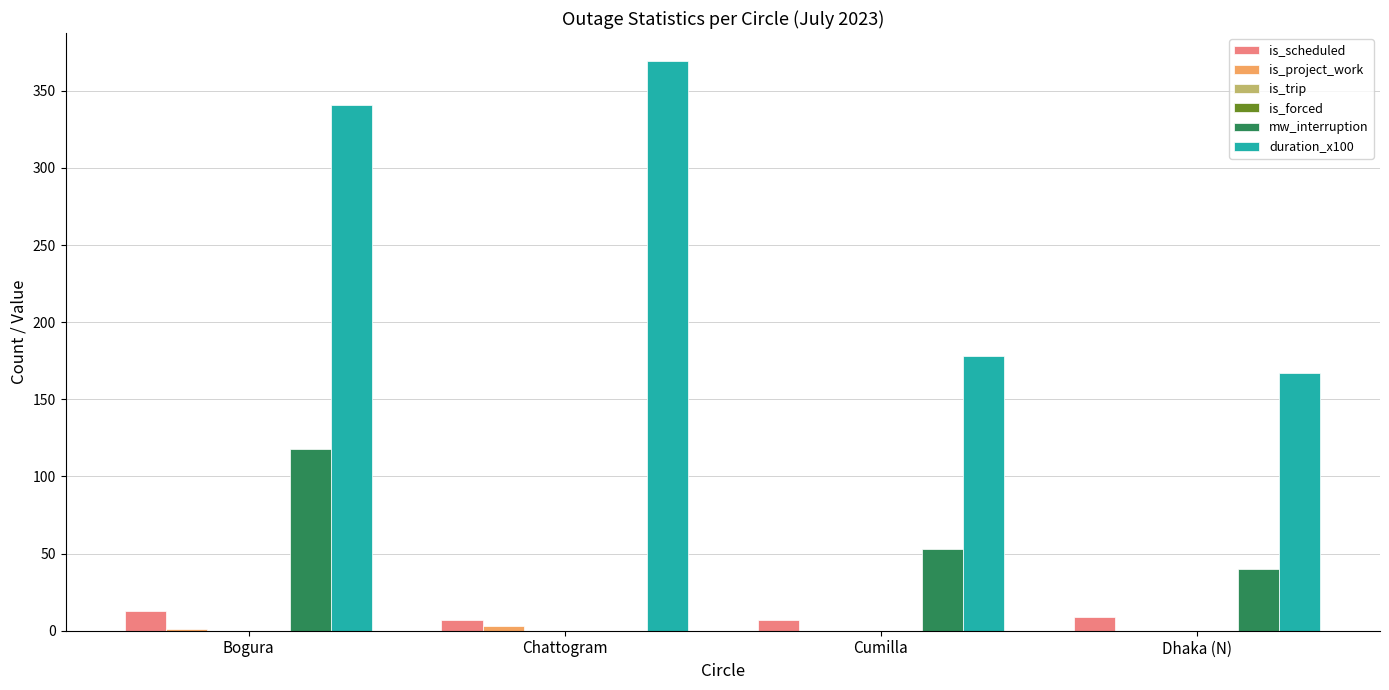

True or false: is_project_work has a value of -2 at Dhaka (N).

False